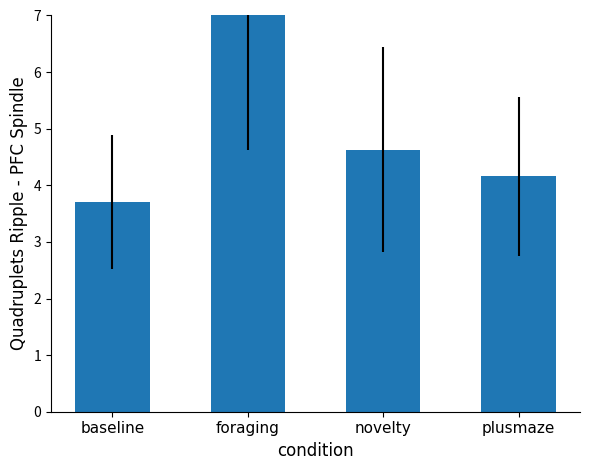

Read the value at foraging.

7.0